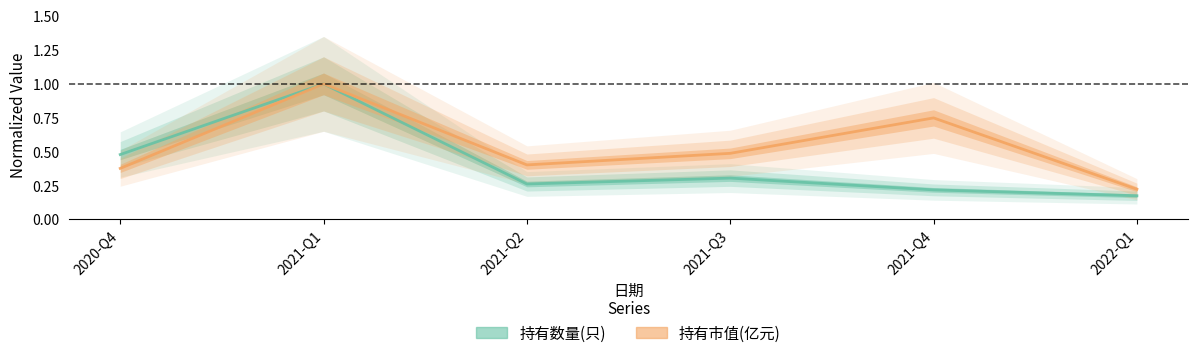

Which series changed the most between 2021-Q1 and 2021-Q4?

持有数量(只)